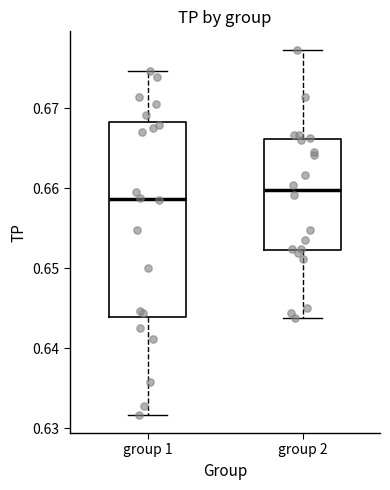

Where does the upper whisker of the box for group 2 end on the y-axis? The values are not printed on the chart, so give them approximately, as read against the axis.

0.677